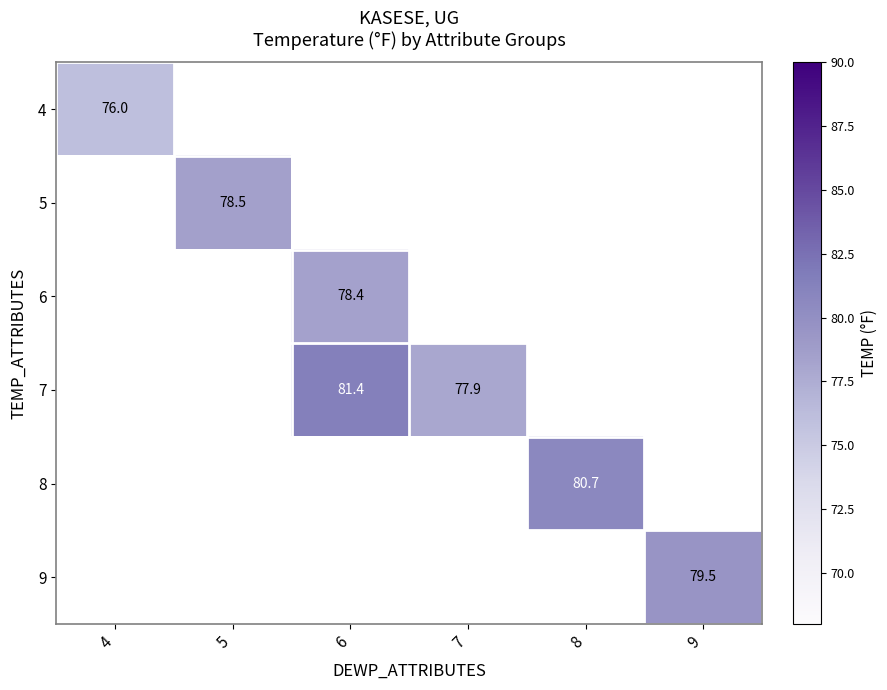

Is it true that 5 equals 135.3 at 5?

False